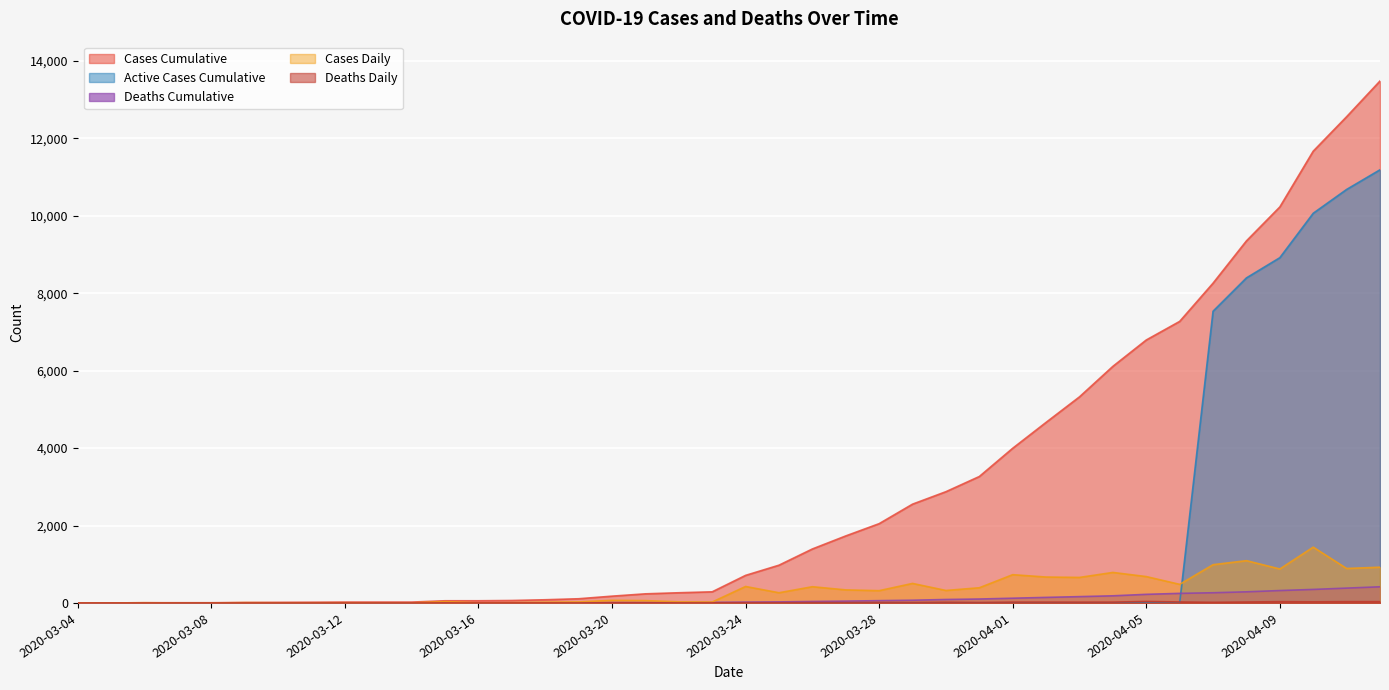

What is the greatest value displayed?

13484